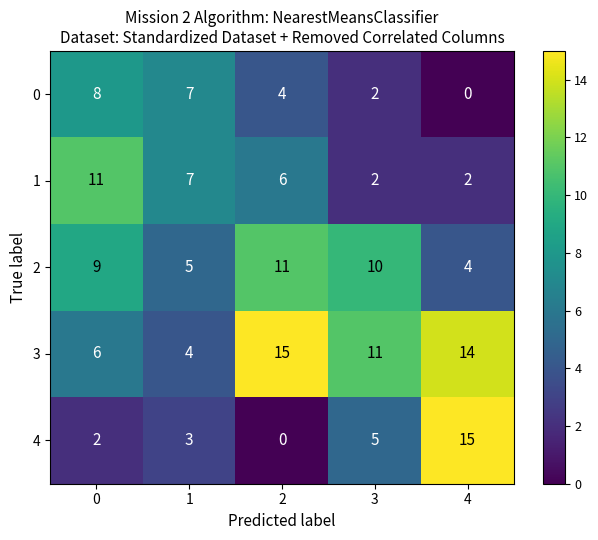

What is the difference between the 1 values at 2 and 4?

4